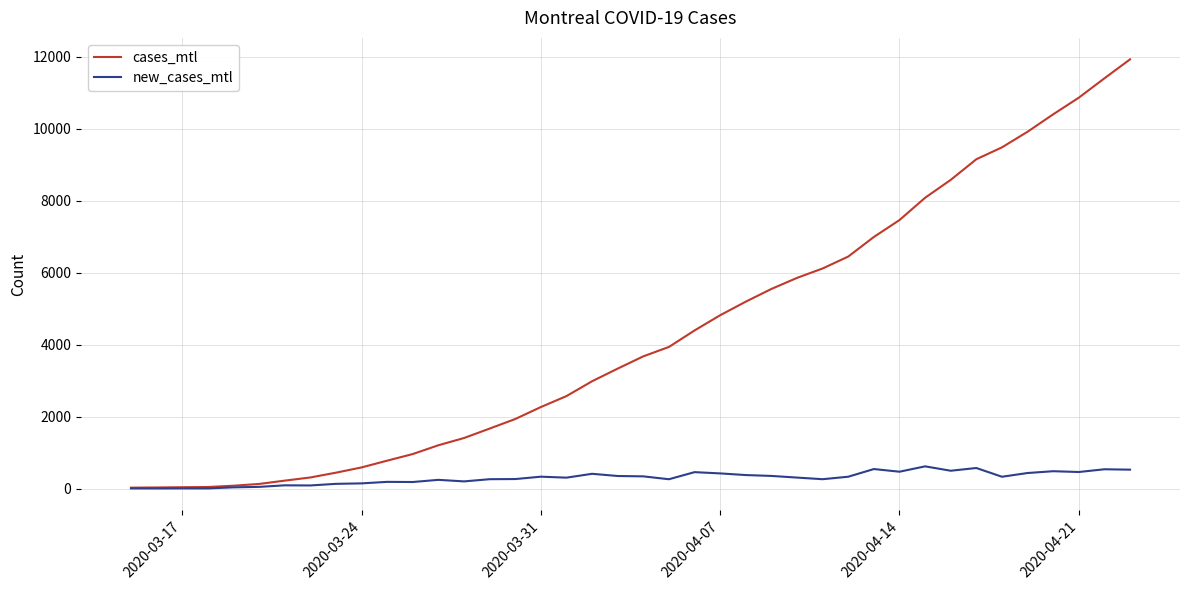

Which series has the largest total across all categories?

cases_mtl